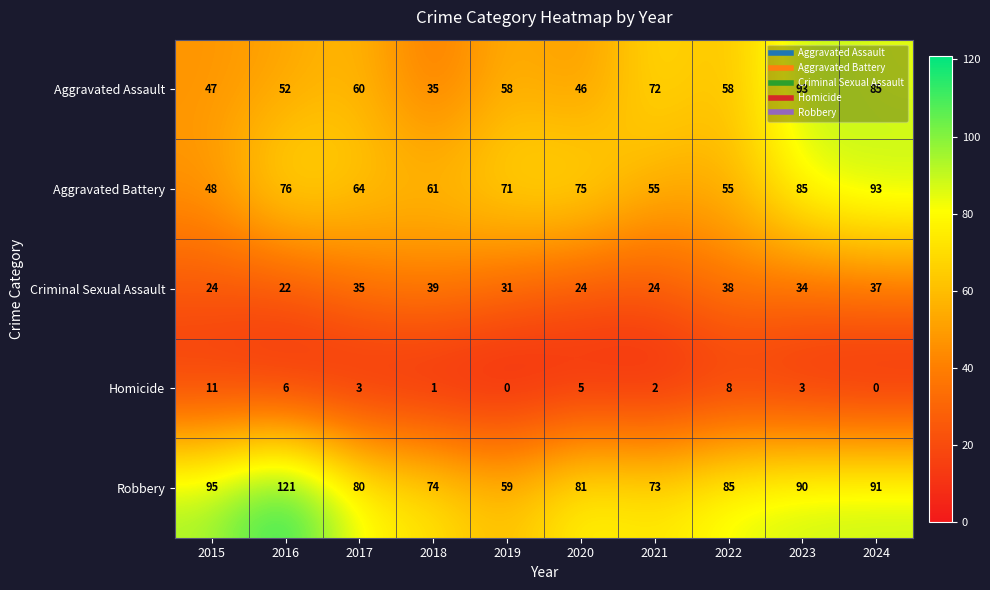

Read the Criminal Sexual Assault value at 2019.

31